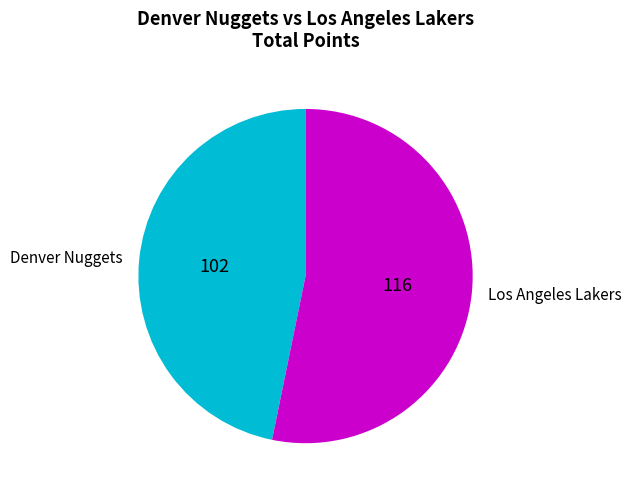

Rank the categories by value from lowest to highest.

Denver Nuggets, Los Angeles Lakers